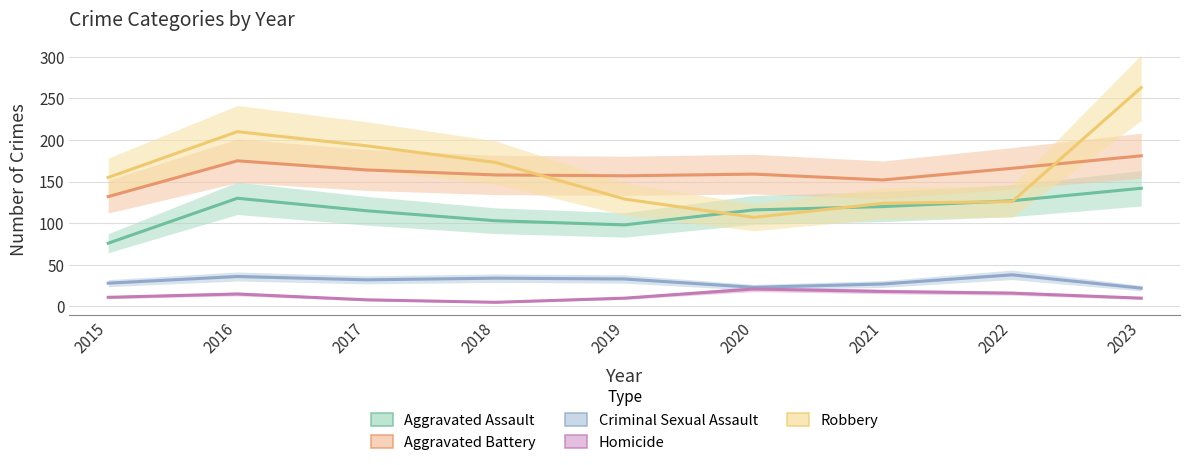

After their last crossing, which series has the higher values: Aggravated Assault or Robbery?

Robbery